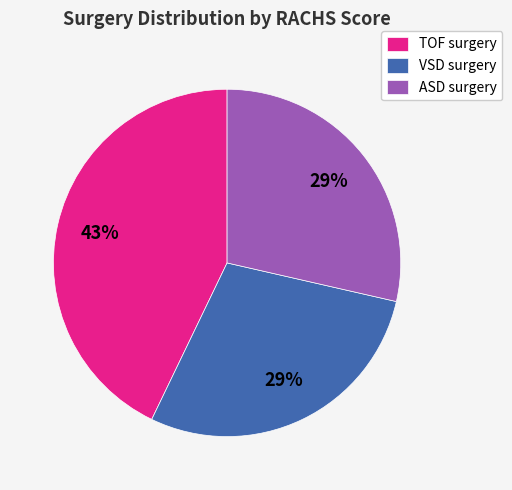

Which category has the biggest portion of the pie?

TOF surgery